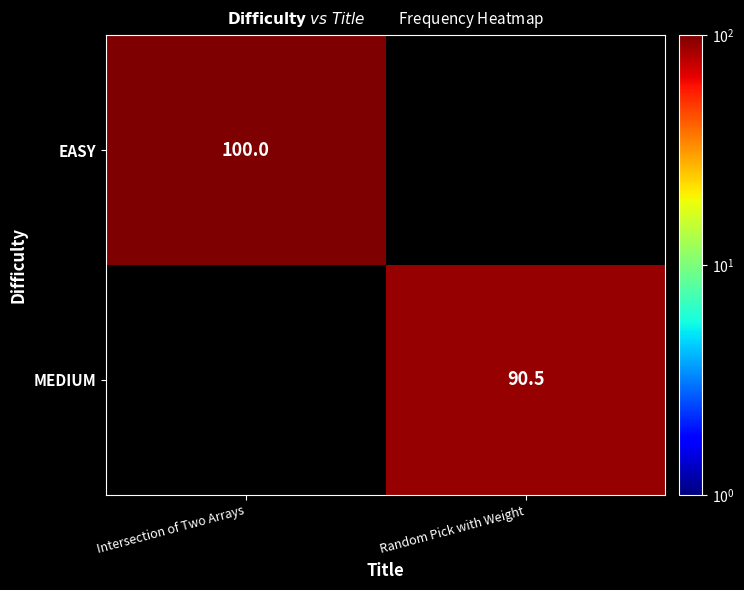

True or false: MEDIUM has a value of 90.5 at Random Pick with Weight.

True